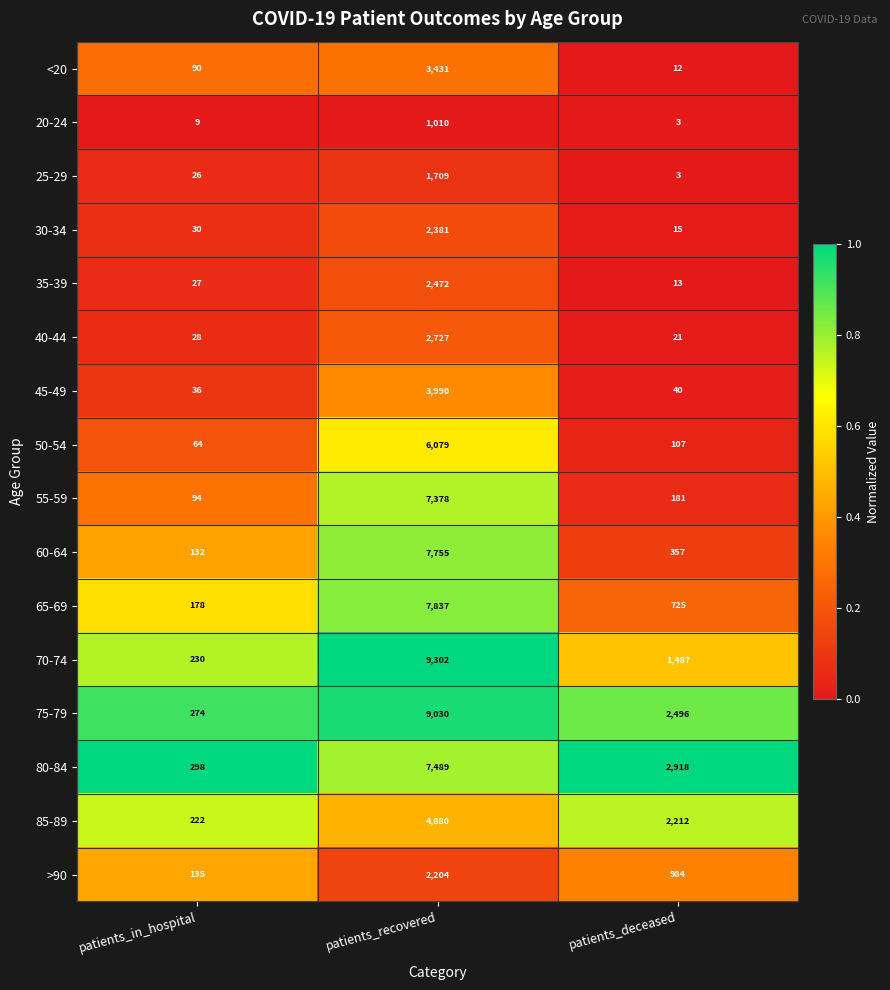

Rank the categories by 20-24 value from highest to lowest.

patients_recovered, patients_in_hospital, patients_deceased